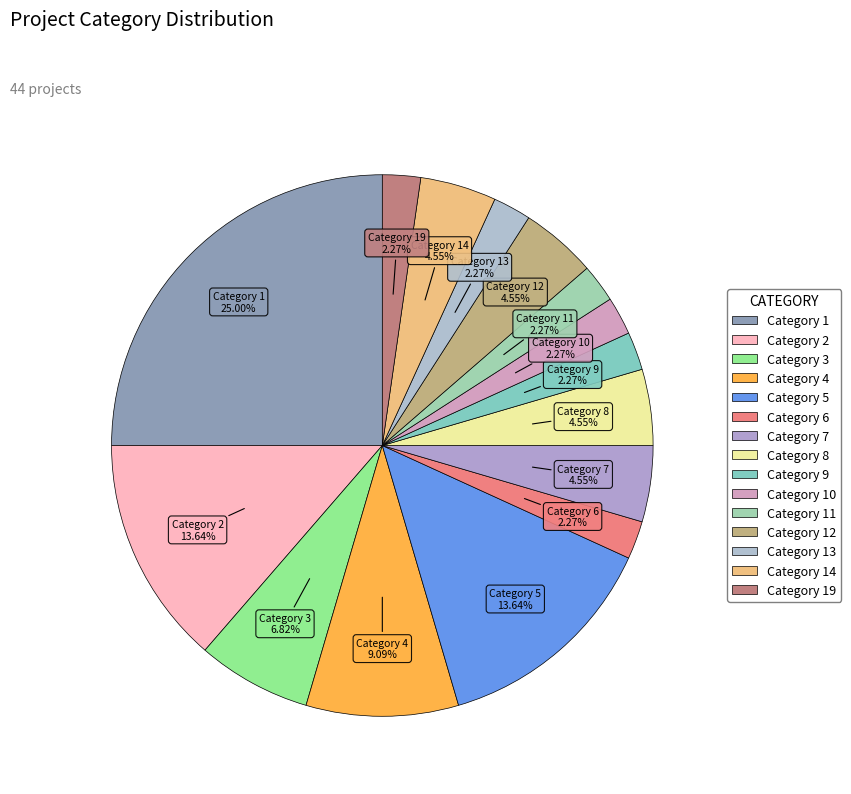

To the nearest percent, what portion does Category 14 represent?

5%